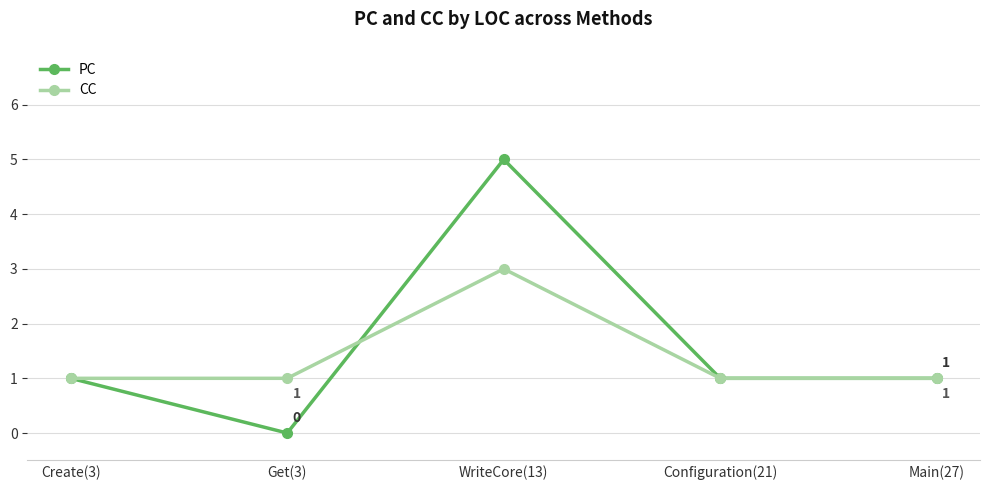

How many positive values does the PC series have?

4